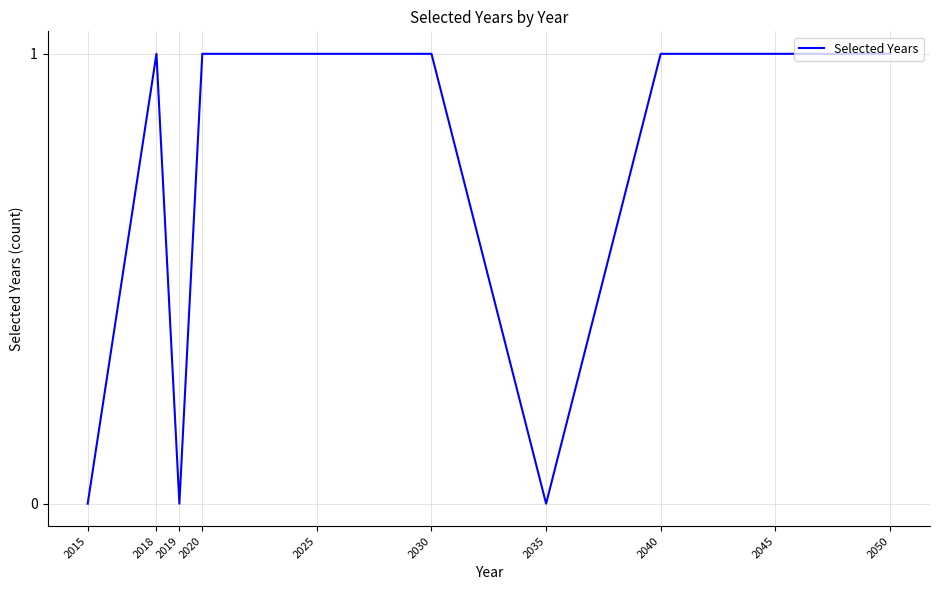

Between 2035 and 2020, which is larger?

2020